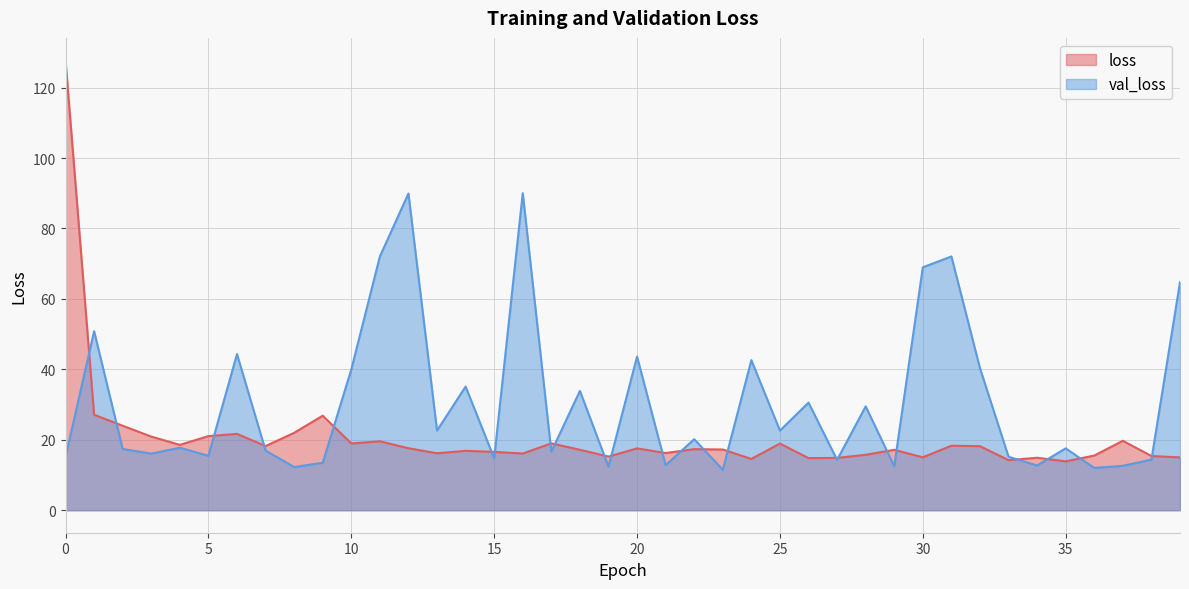

The value of val_loss at 5 is 9.6. True or false?

False